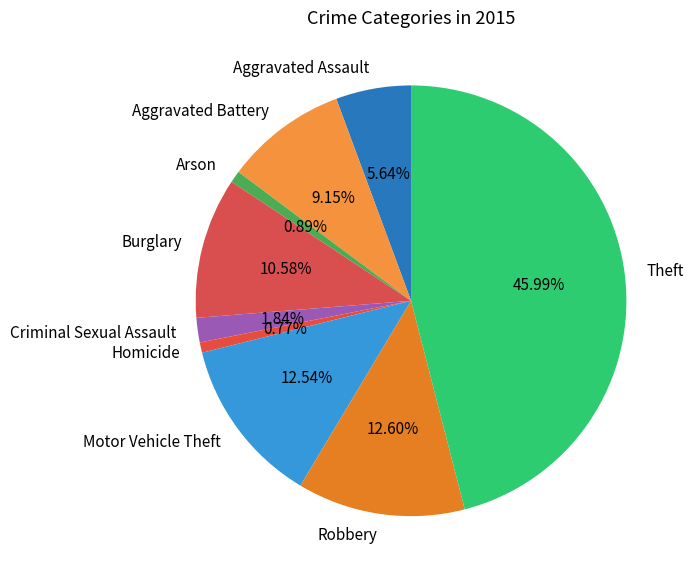

What is the largest slice in the pie chart?

Theft